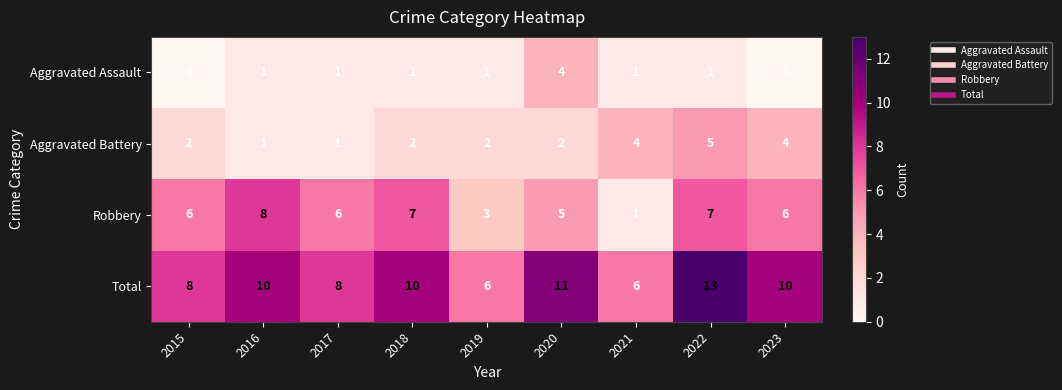

What is the approximate value of Total at 2021?

6